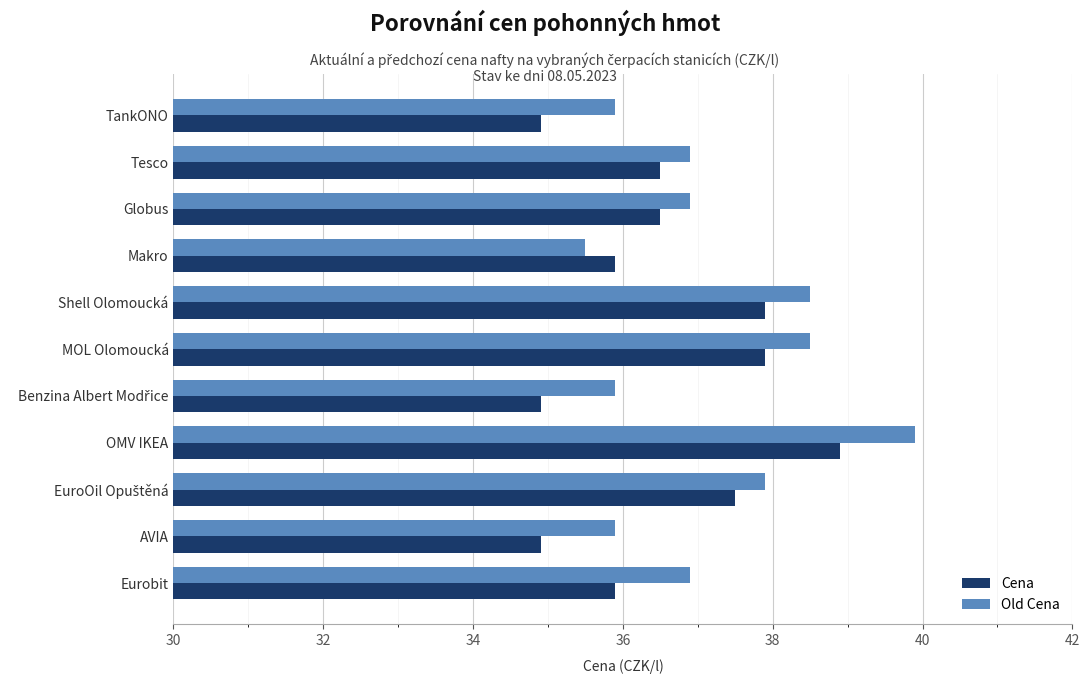

What is the maximum value for Old Cena?

39.9